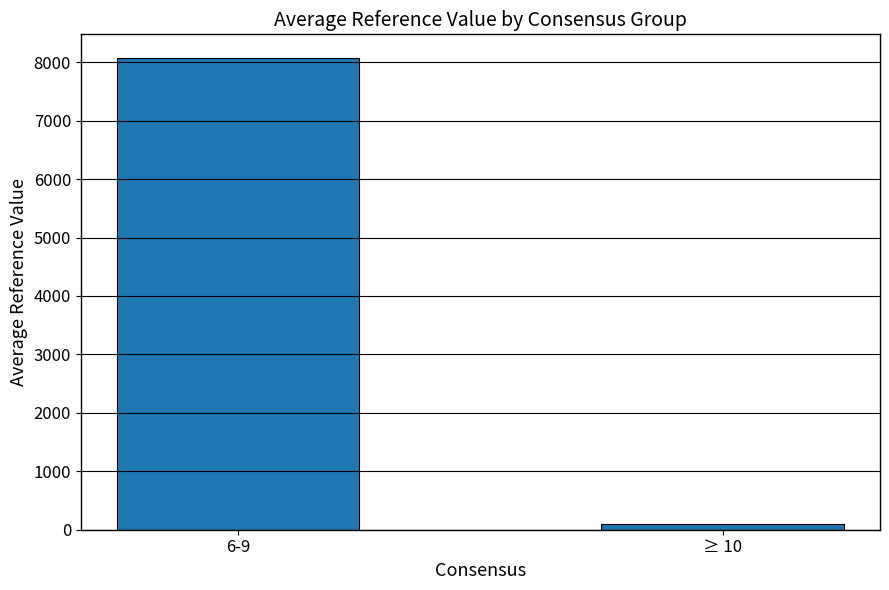

What is the label of the 2nd bar from the left?

≥ 10